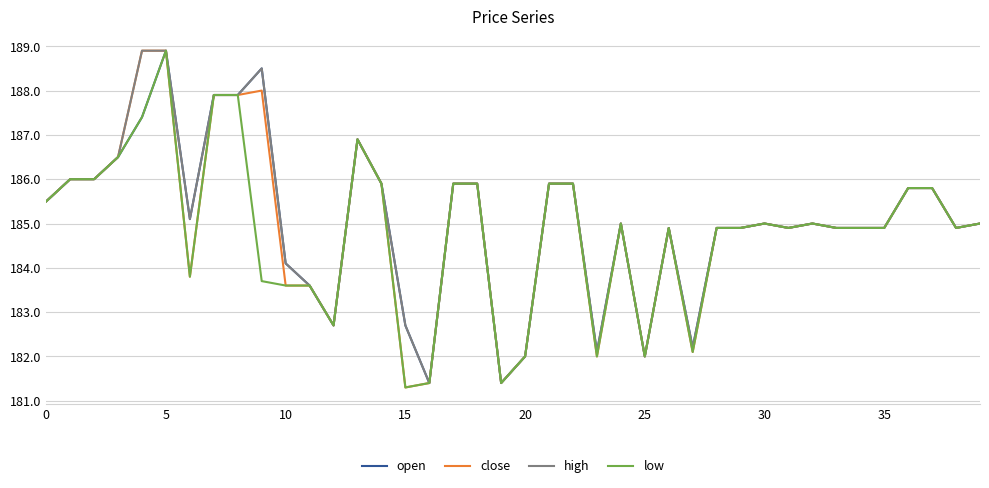

What is the greatest value displayed?

188.9